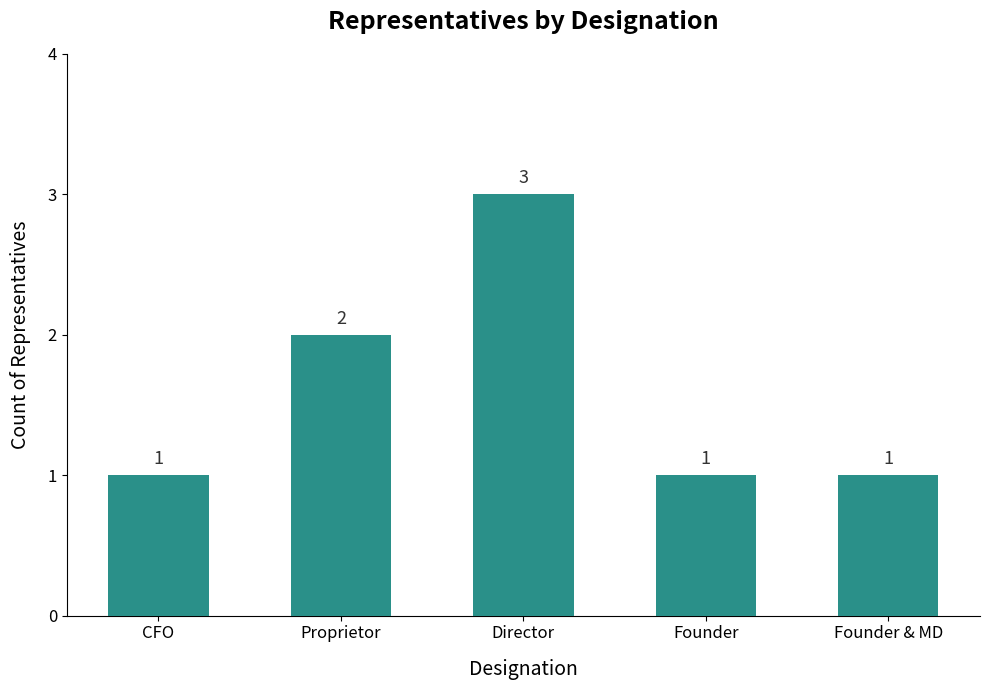

Is it true that the value at Founder is 1?

True